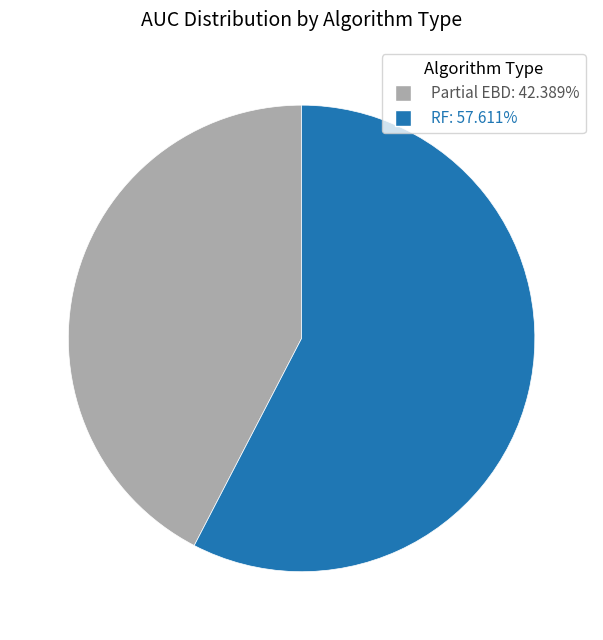

How many segments does this pie chart have?

2